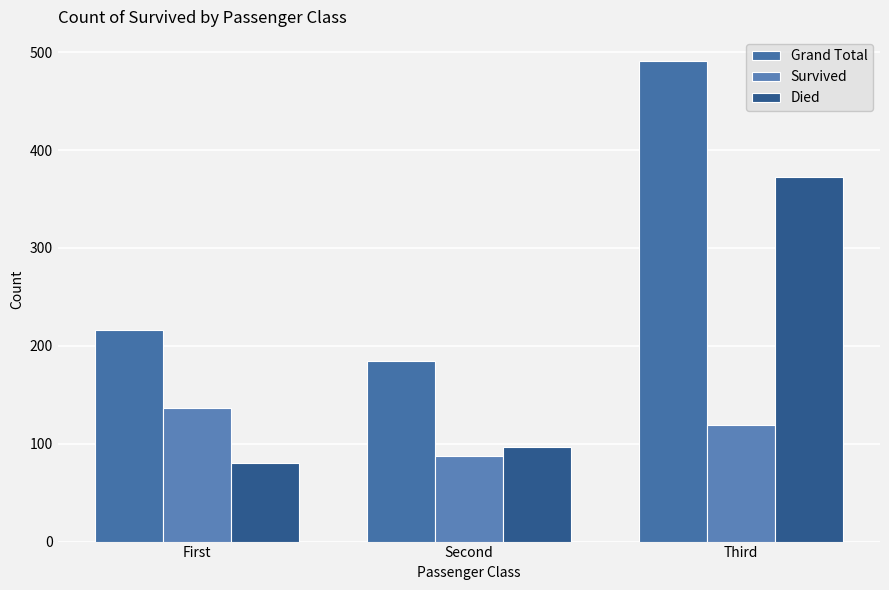

How many Survived values are between 87 and 136?

3